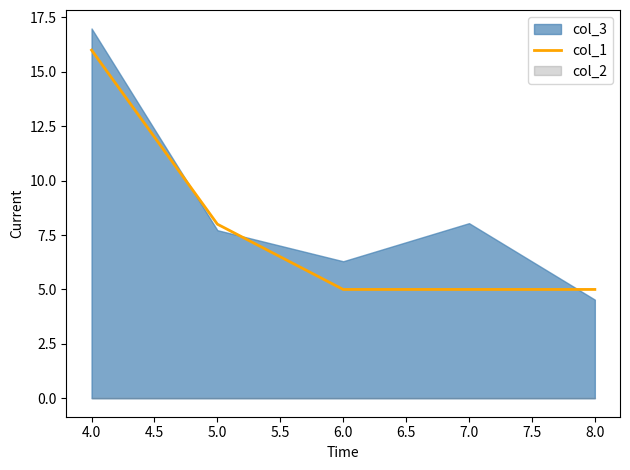

True or false: there are more than 1 points higher than both neighbors.

False